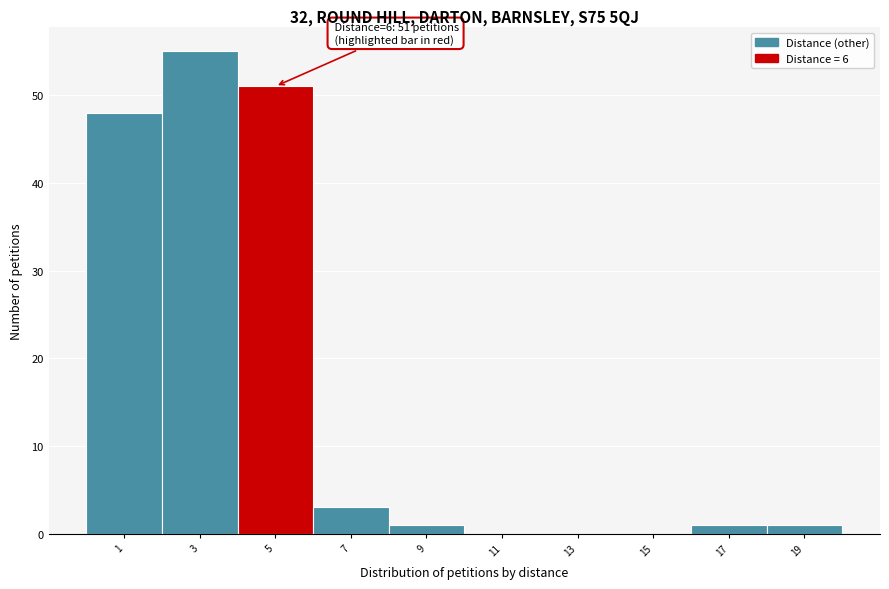

Reading left to right, extract all data points from this chart.

1=48	3=55	5=51	7=3	9=1	11=0	13=0	15=0	17=1	19=1